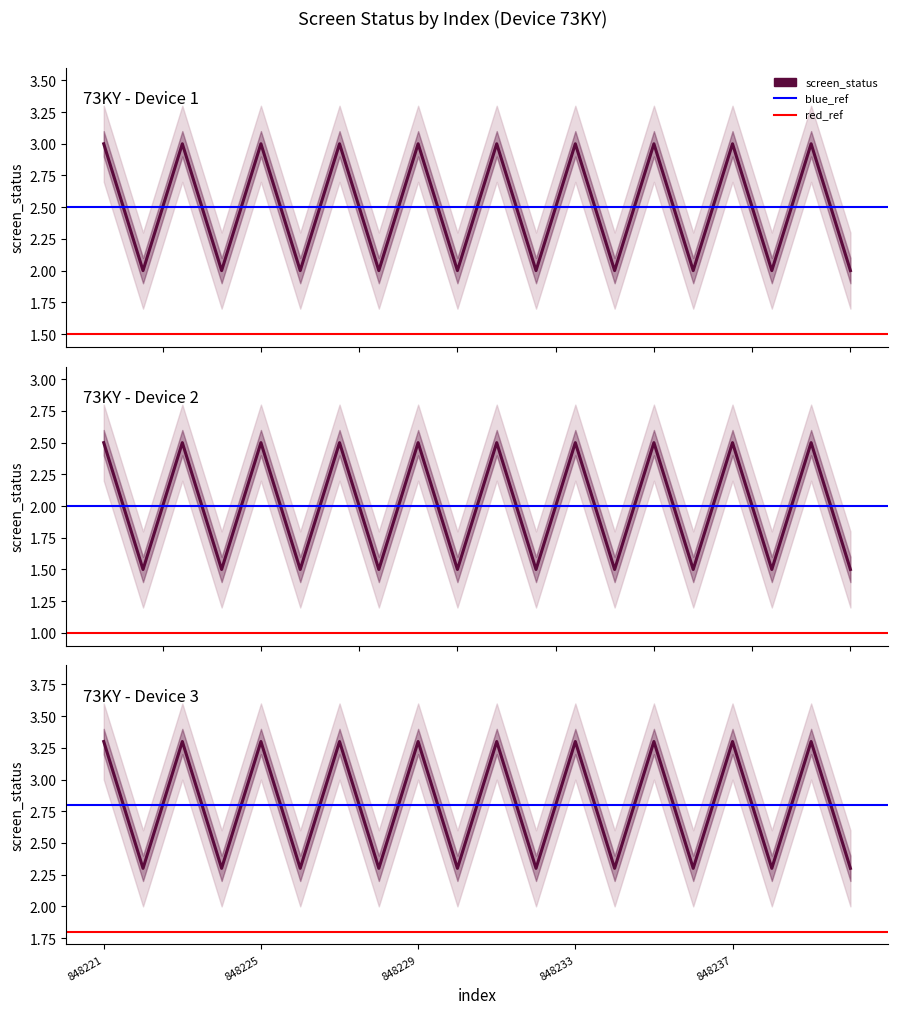

True or false: screen_status_upper and screen_status_lower intersect in this chart.

False